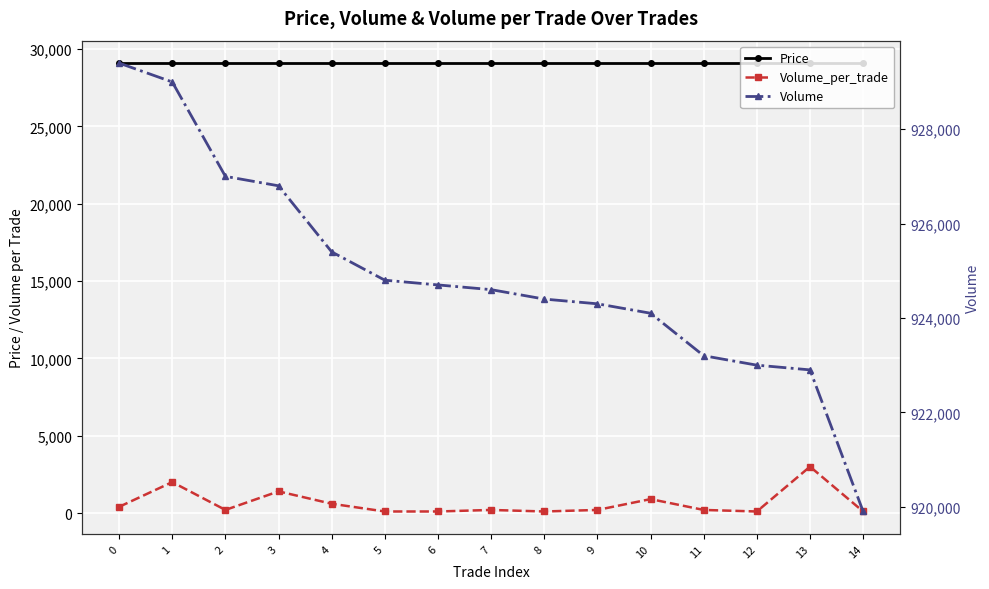

Which series has the largest range (max minus min)?

Volume